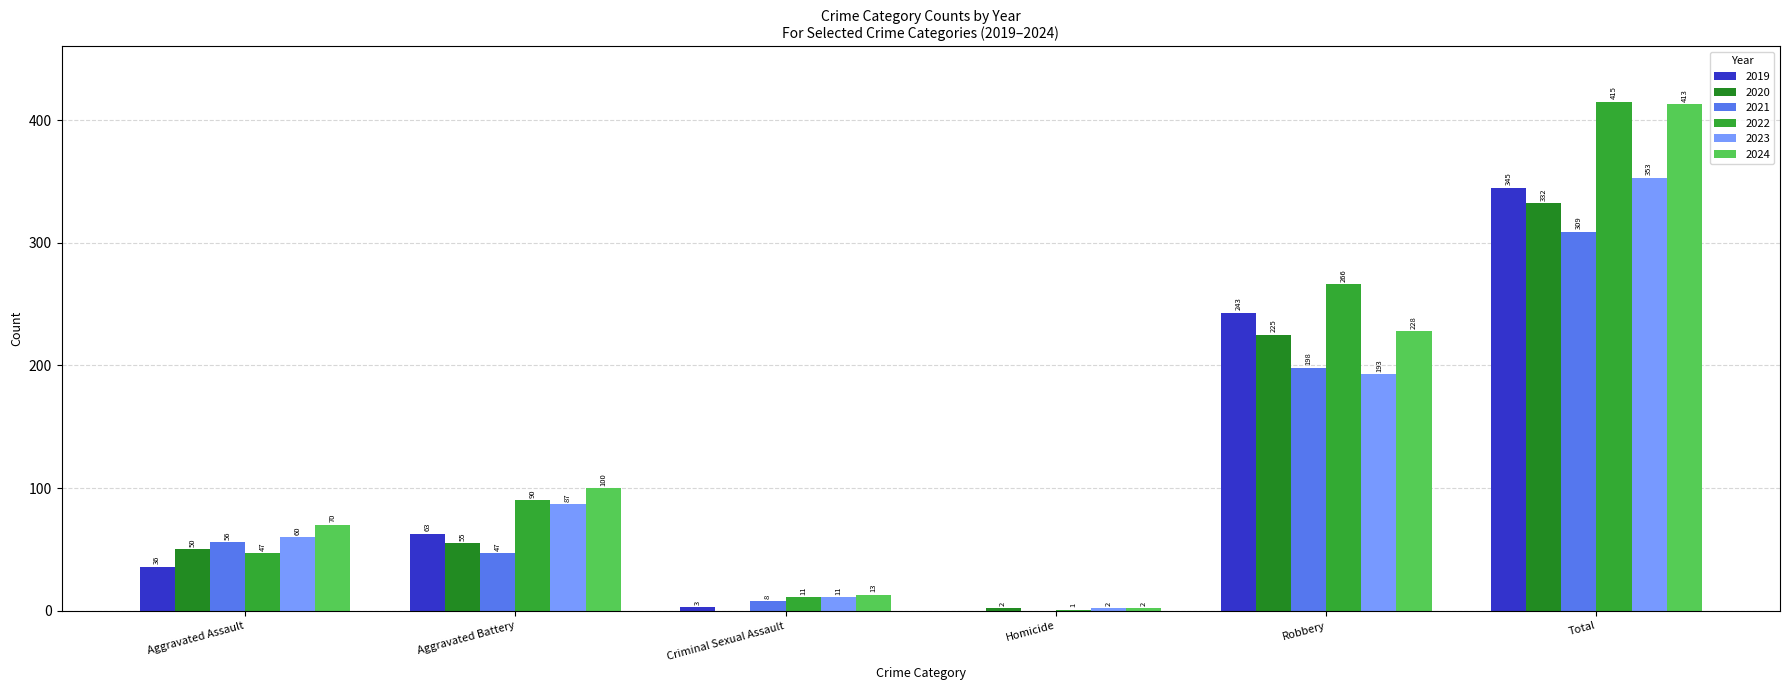

Where is 2020 nearest to the value 166?

Robbery